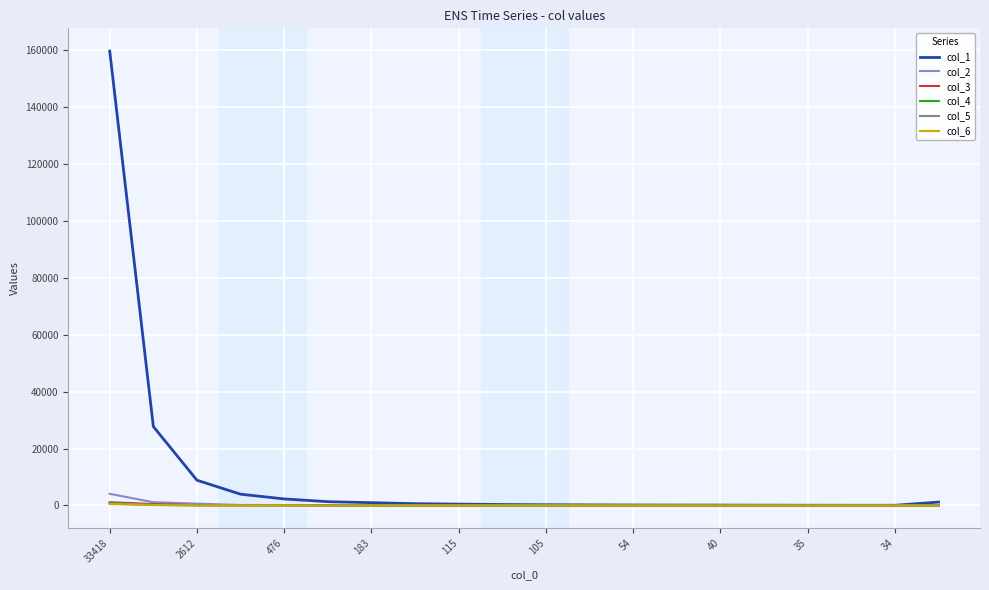

At which category is the sum across all series the highest?

33418